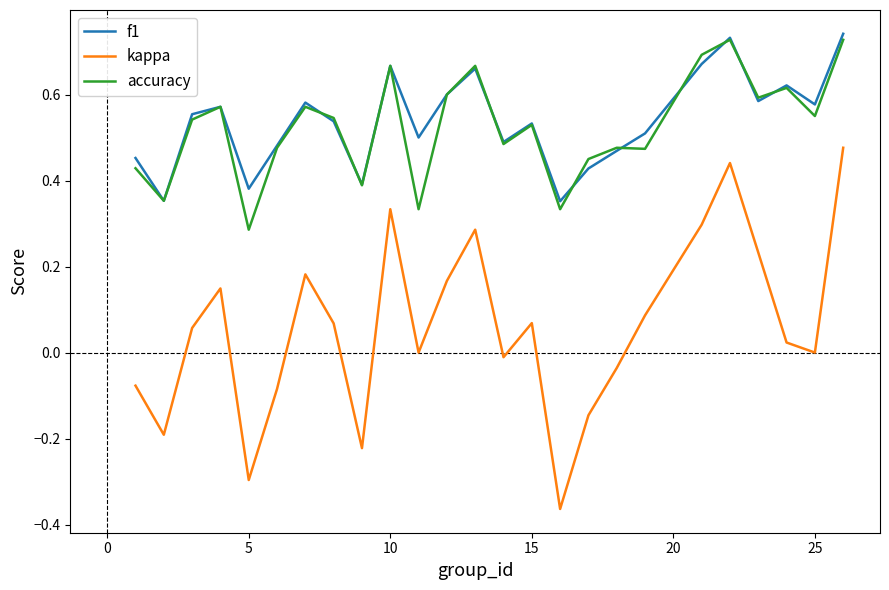

Does the chart display data point markers on the line(s)?

No